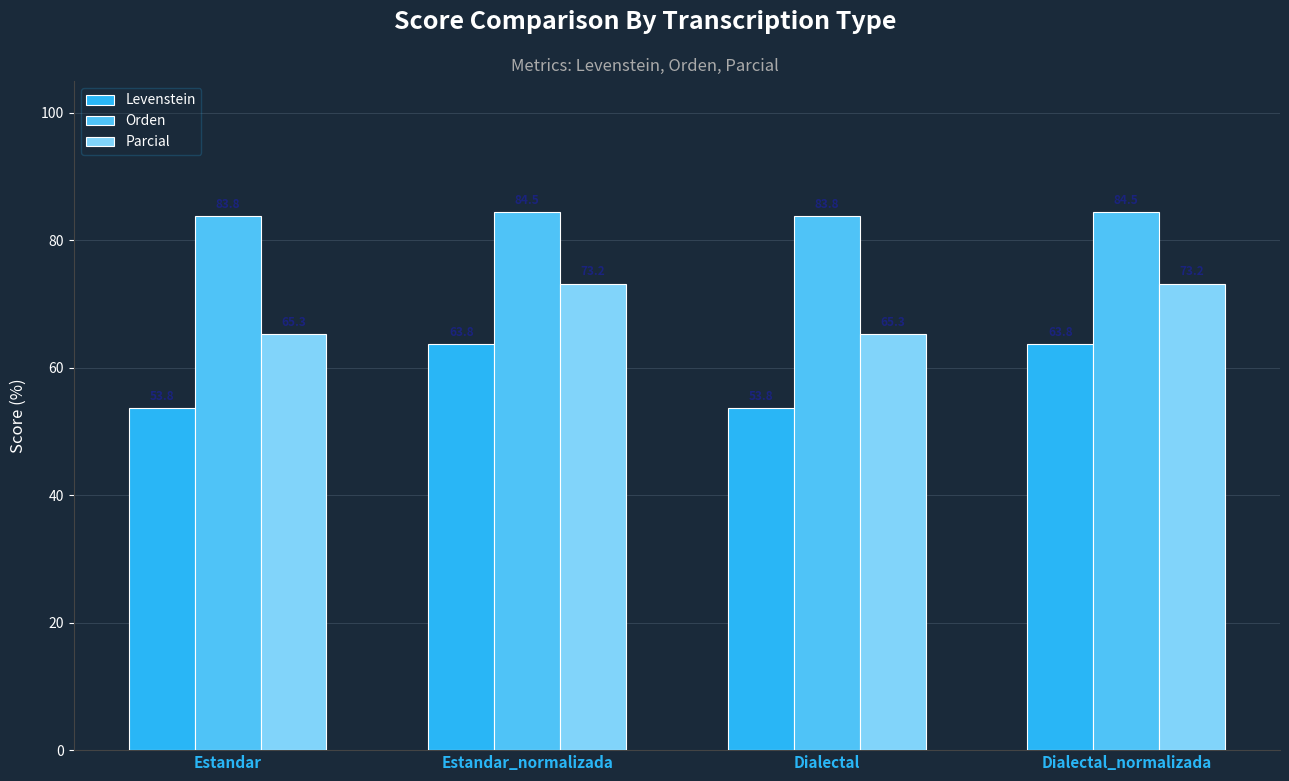

Rank the series at Dialectal from highest to lowest value.

Orden, Parcial, Levenstein